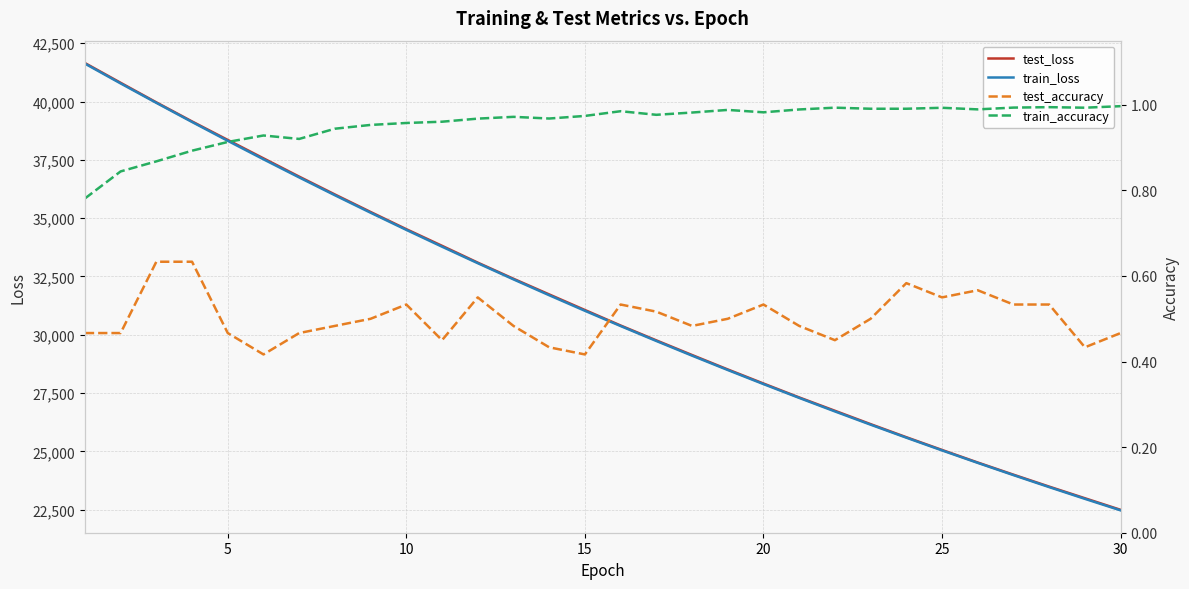

Which series has the largest range (max minus min)?

test_loss